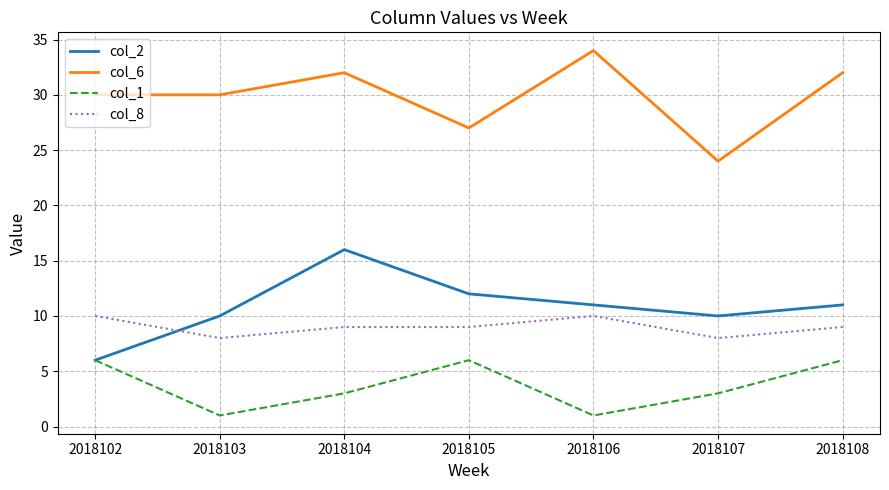

Which series has the largest total across all categories?

col_6